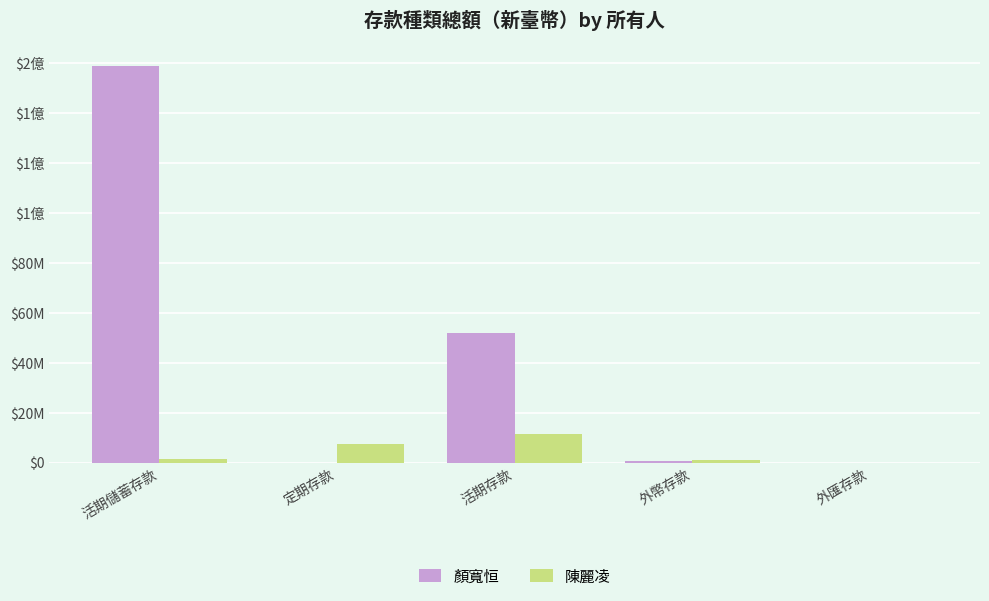

What is the average value of the 顏寬恒 series?

42340030.7